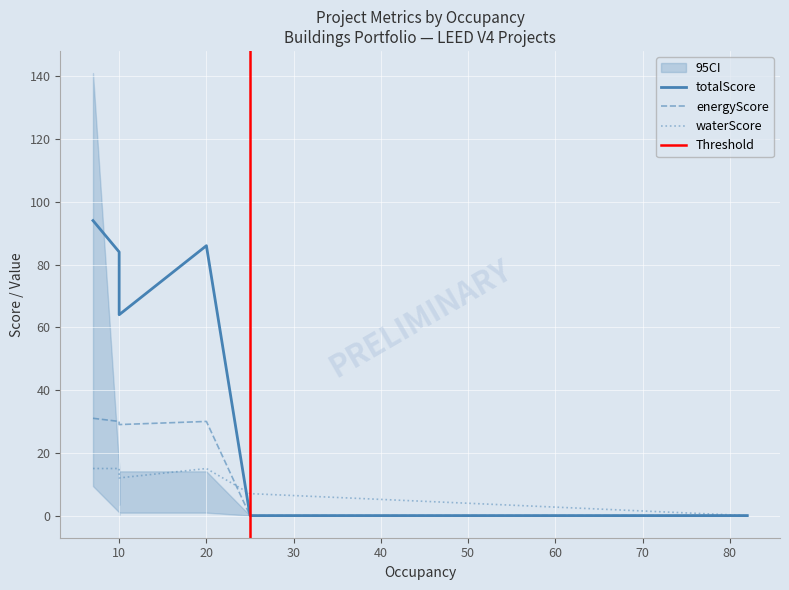

Which category has the lowest value in the totalScore series?

25